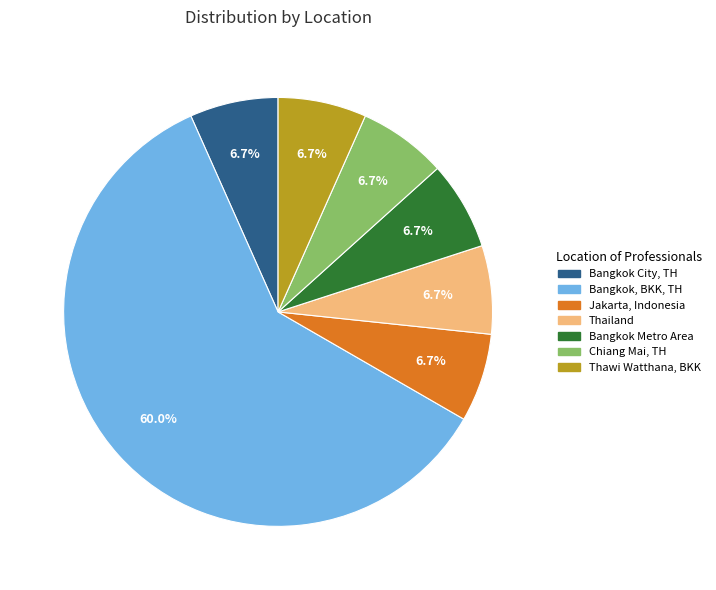

Is there any slice that represents more than half of the pie?

Yes